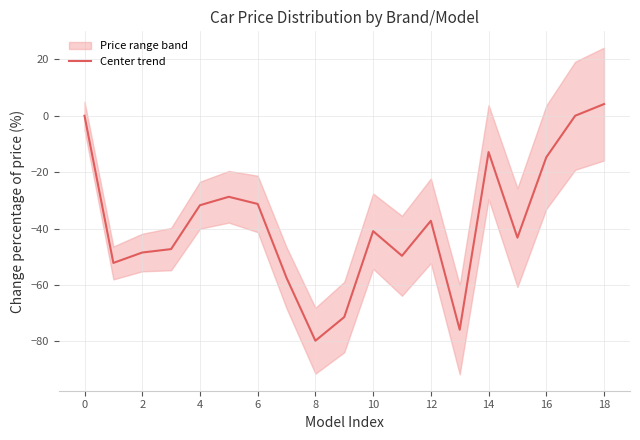

How many values are below zero?

17